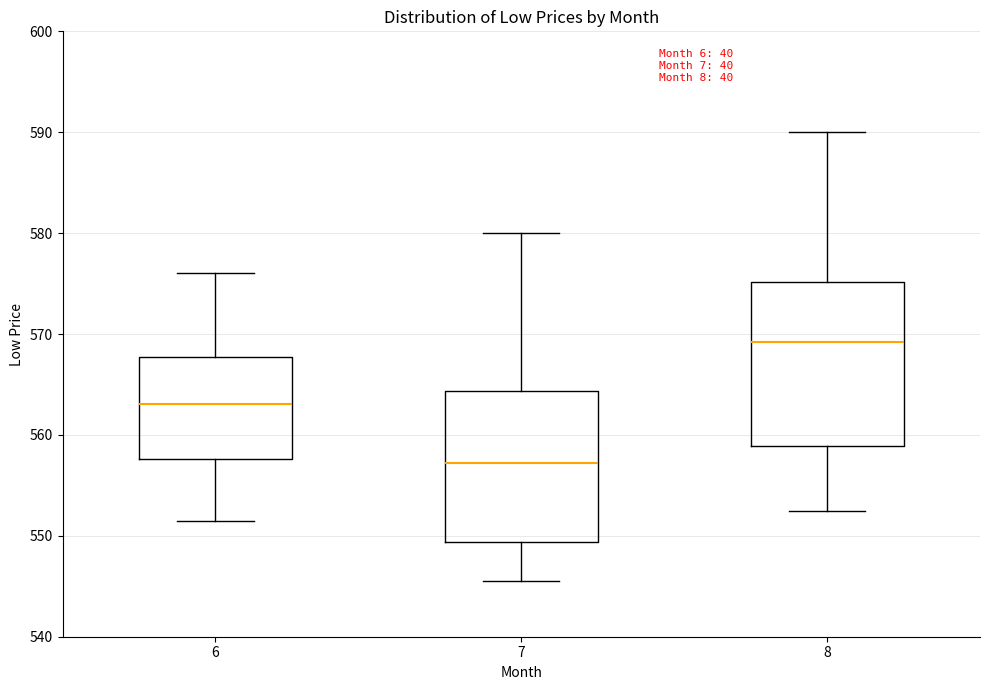

Where does the median line of the box at x = 7 sit on the y-axis? The values are not printed on the chart, so give them approximately, as read against the axis.

557